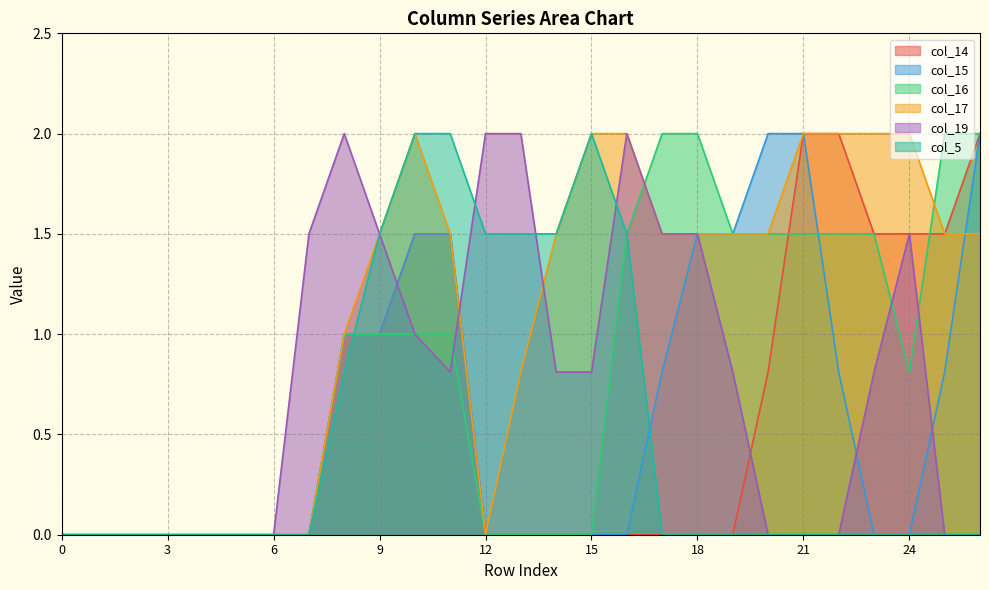

Reading left to right, what are all the values shown in this chart?

col_14: 0.0	0.0	0.0	0.0	0.0	0.0	0.0	0.0	1.0	1.0	1.5	1.5	0.0	0.0	0.0	0.0	0.0	0.0	0.0	0.0	0.8	2.0	2.0	1.5	1.5	1.5	2.0
col_15: 0.0	0.0	0.0	0.0	0.0	0.0	0.0	0.0	1.0	1.0	1.5	1.5	0.0	0.0	0.0	0.0	0.0	0.8	1.5	1.5	2.0	2.0	0.8	0.0	0.0	0.8	2.0
col_16: 0.0	0.0	0.0	0.0	0.0	0.0	0.0	0.0	1.0	1.0	1.0	1.0	0.0	0.0	0.0	0.0	1.5	2.0	2.0	1.5	1.5	1.5	1.5	1.5	0.8	2.0	2.0
col_17: 0.0	0.0	0.0	0.0	0.0	0.0	0.0	0.0	1.0	1.5	2.0	1.5	0.0	0.8	1.5	2.0	2.0	1.5	1.5	1.5	1.5	2.0	2.0	2.0	2.0	1.5	1.5
col_19: 0.0	0.0	0.0	0.0	0.0	0.0	0.0	1.5	2.0	1.5	1.0	0.8	2.0	2.0	0.8	0.8	2.0	1.5	1.5	0.8	0.0	0.0	0.0	0.8	1.5	0.0	0.0
col_5: 0.0	0.0	0.0	0.0	0.0	0.0	0.0	0.0	0.8	1.5	2.0	2.0	1.5	1.5	1.5	2.0	1.5	0.0	0.0	0.0	0.0	0.0	0.0	0.0	0.0	0.0	0.0